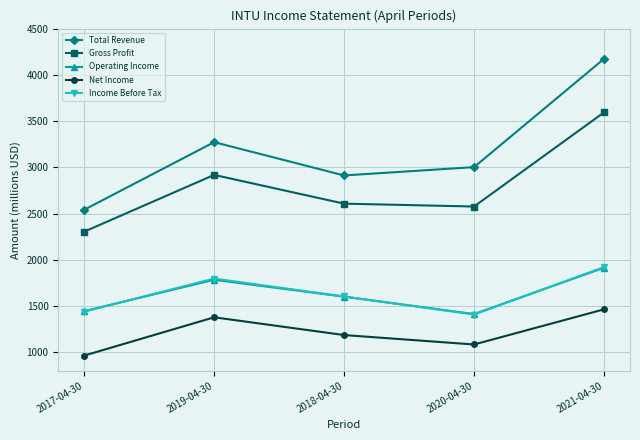

At which category is the sum across all series the highest?

2021-04-30